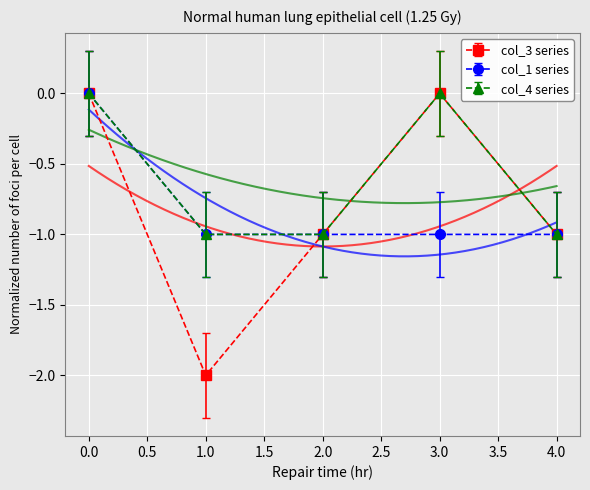

The value of col_4 series at 1.0 is -1. True or false?

True